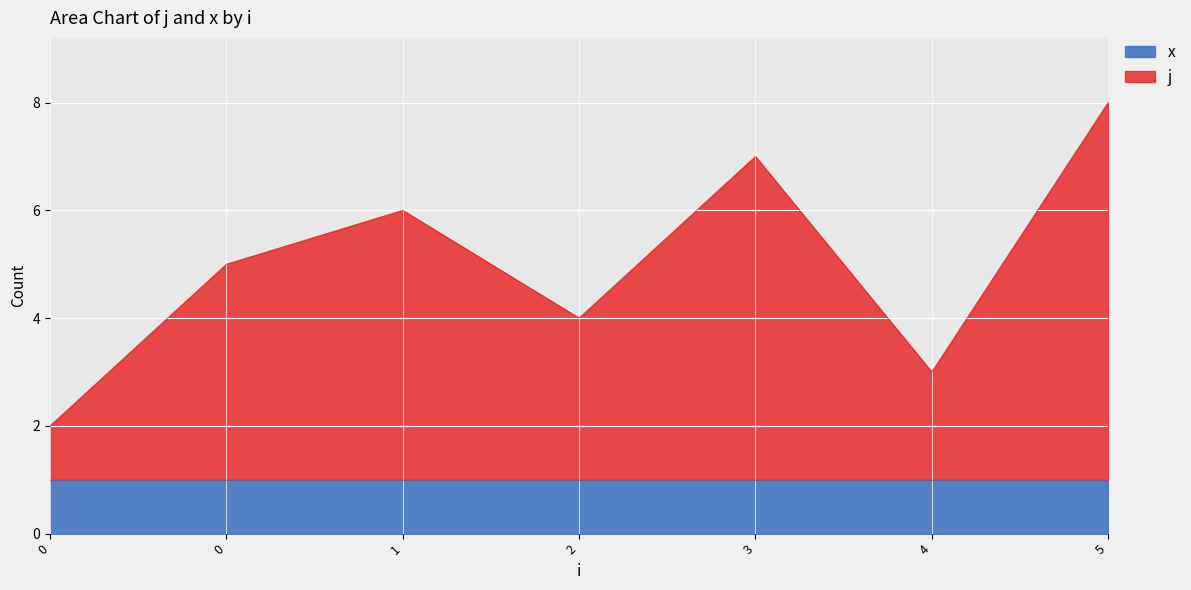

The chart shows a value of 8 at 0. True or false?

False